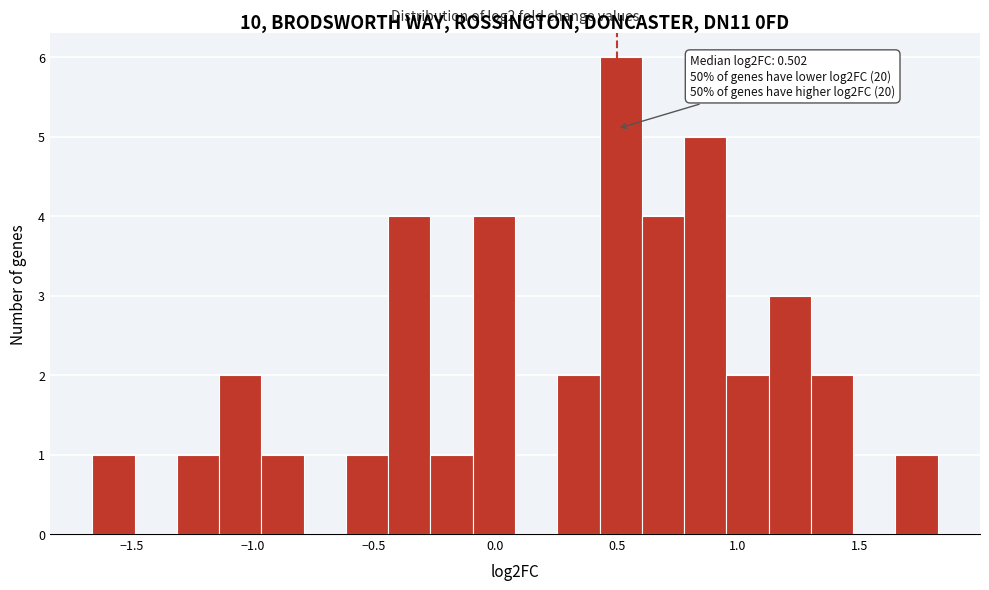

Around what value on the x-axis is the tallest bar? Give the approximate position of its centre, as read against the axis.

0.50